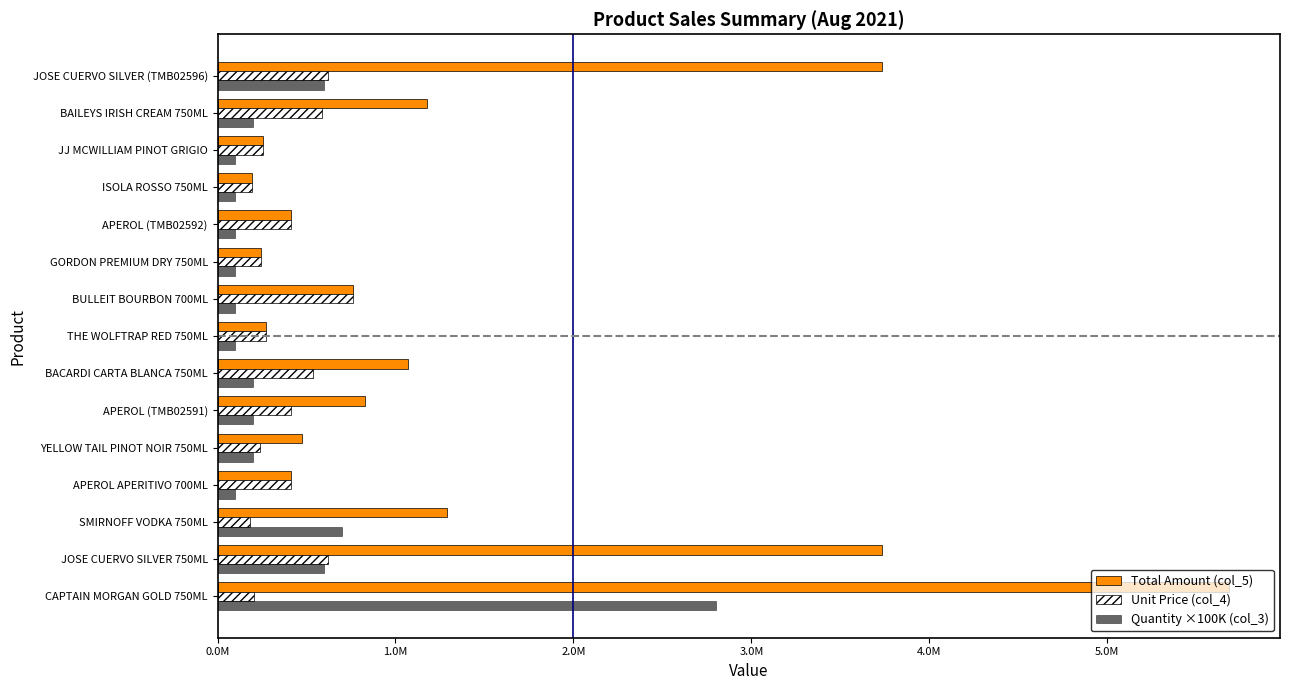

At which category is the sum across all series the highest?

CAPTAIN MORGAN GOLD 750ML